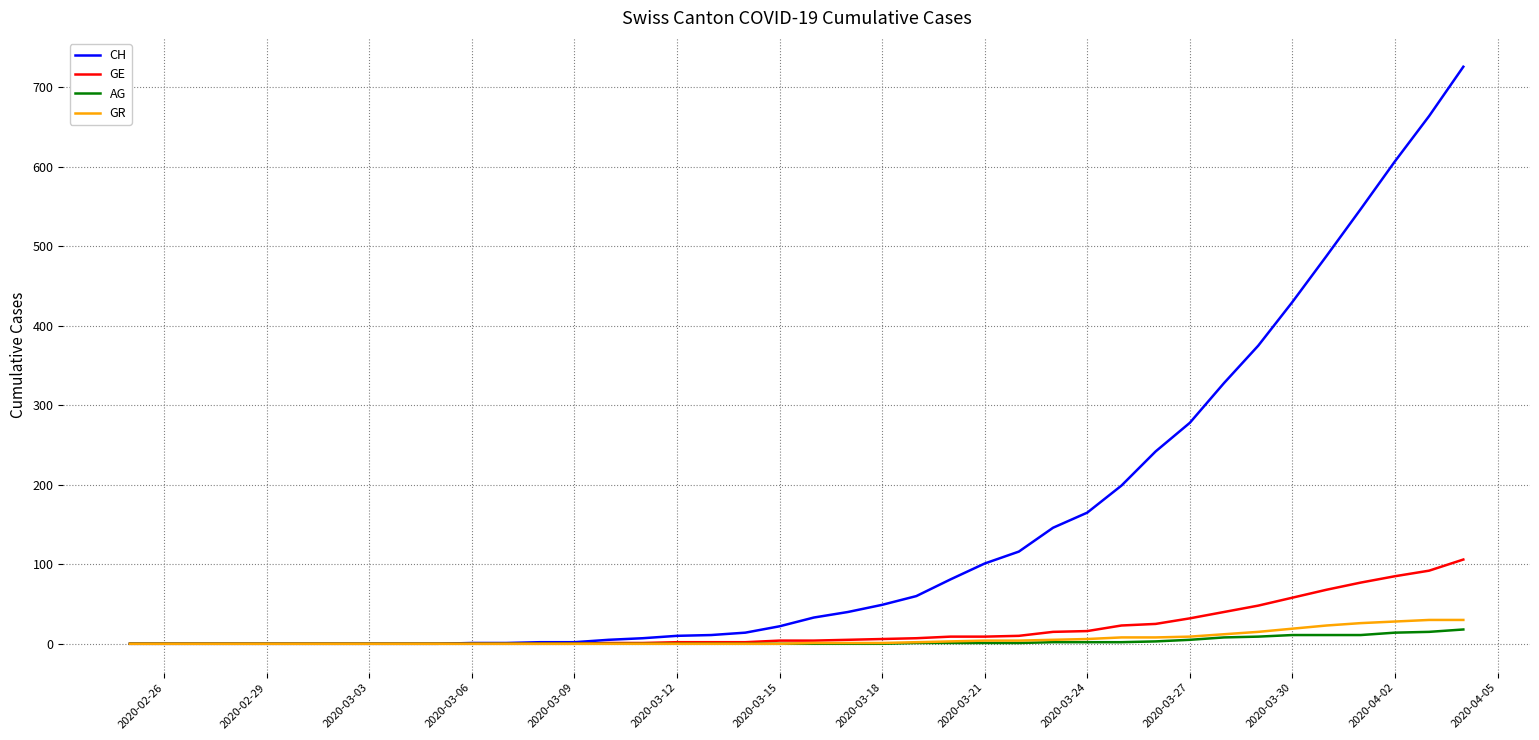

What is the difference between the maximum and minimum values in the CH series?

726